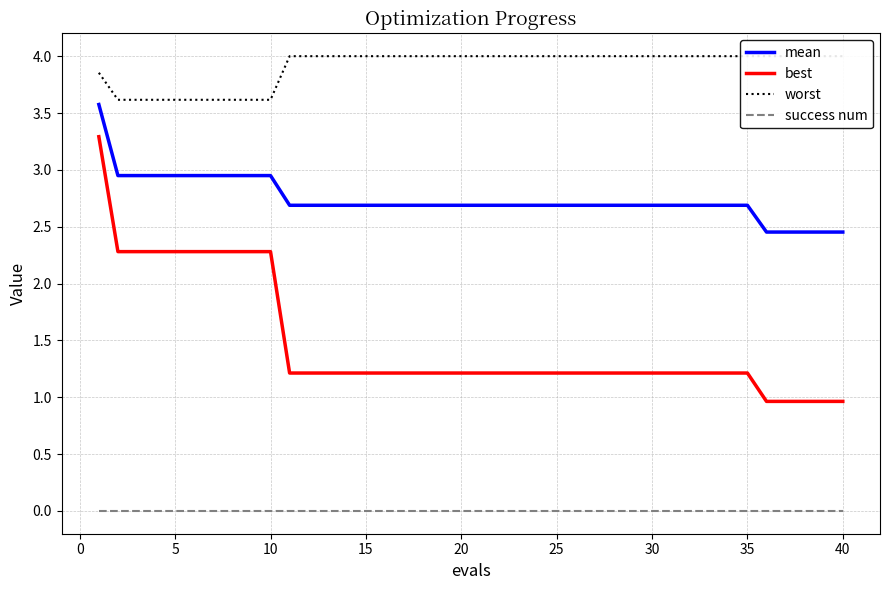

True or false: best has a value of 1.7 at 15.

False